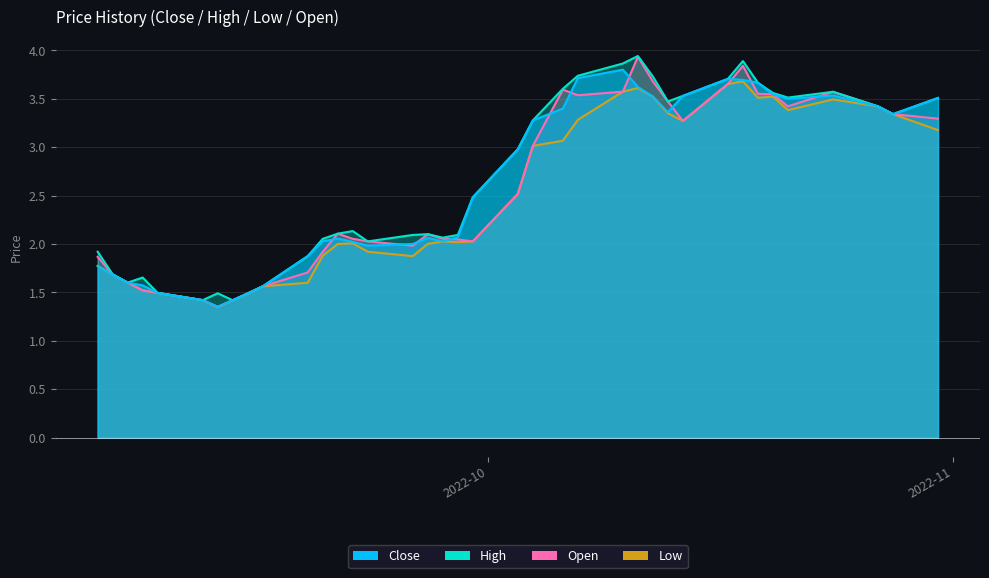

Which has a higher value, 2022-10-06 or 2022-09-28?

2022-10-06